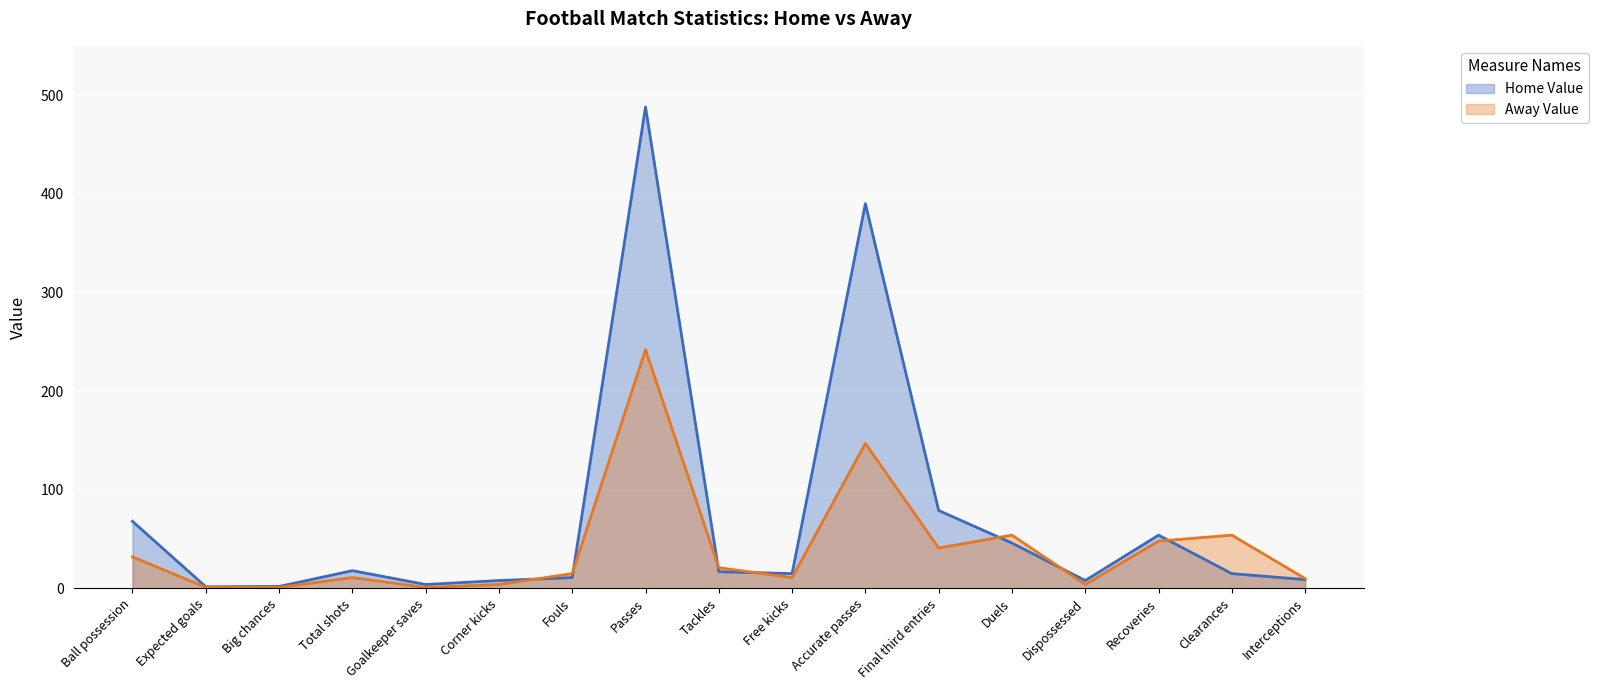

Which series has the largest range (max minus min)?

Home Value